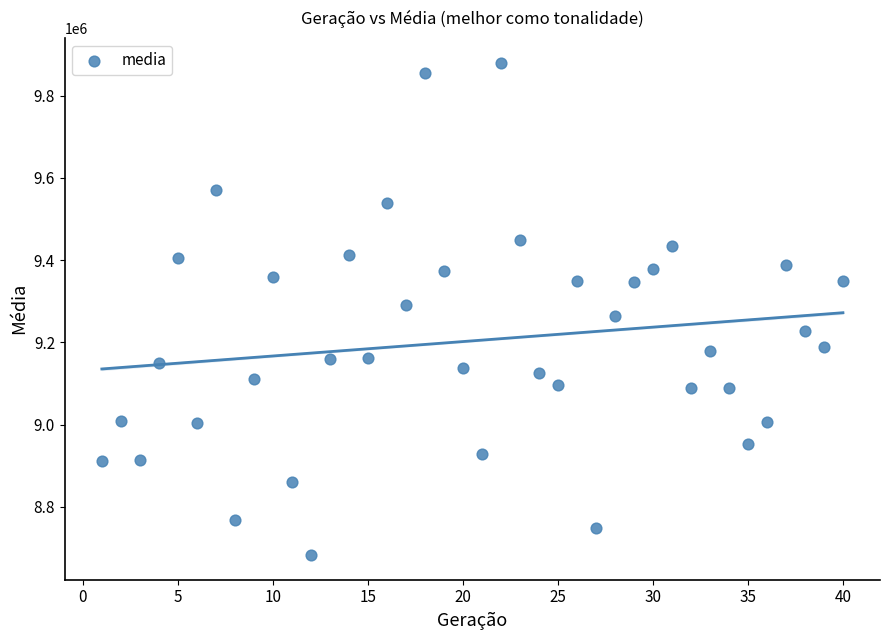

What is the range of Y values (max minus min)?

1197658.4